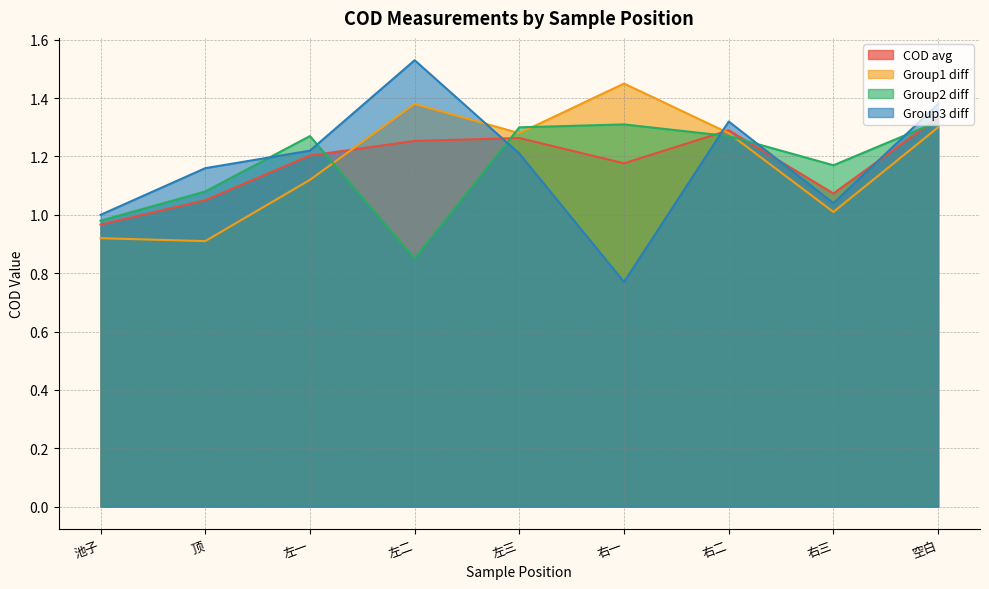

What is the approximate value of Group1 diff at 右一?

1.4